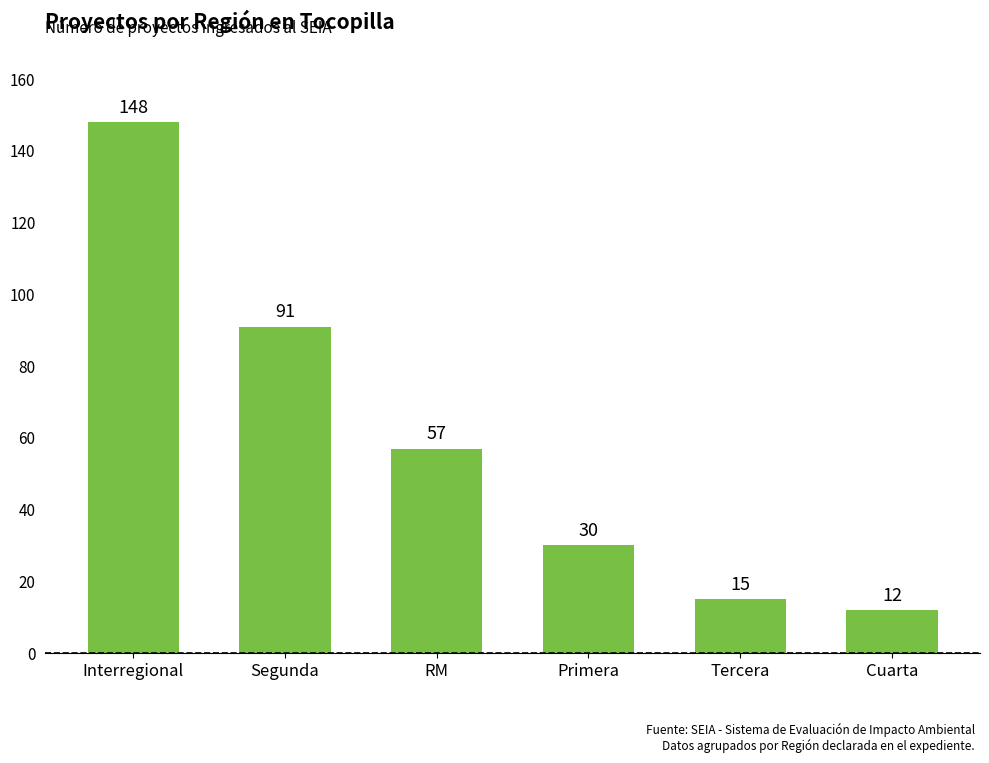

How many distinct data groups are displayed?

1